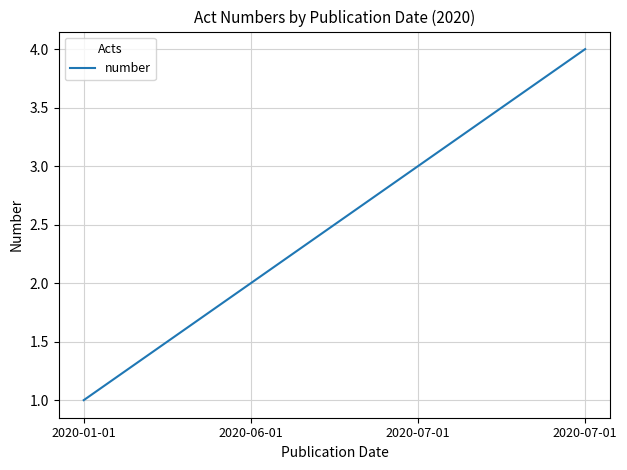

What is the difference between the maximum and minimum values?

3